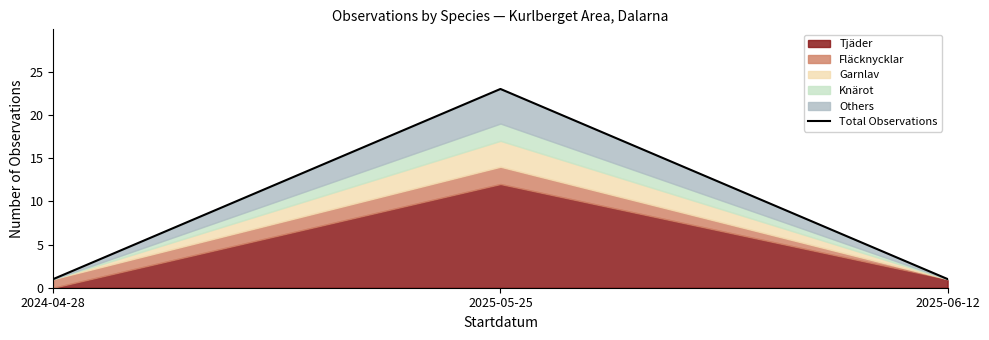

The value at 2025-06-12 is 1. True or false?

False